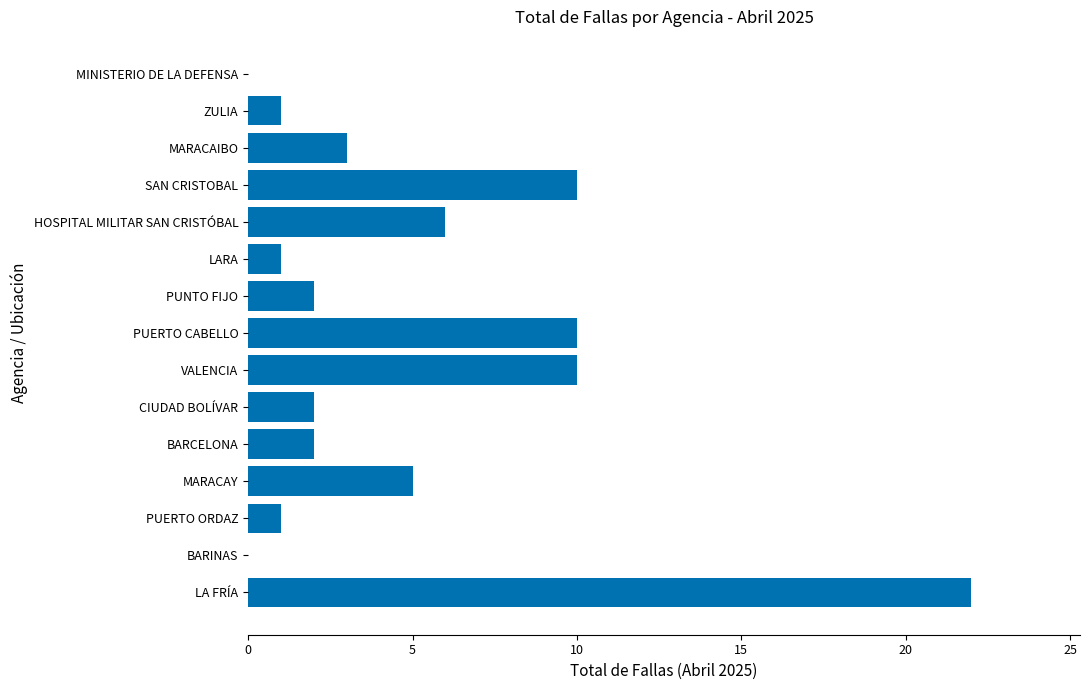

Are the bars grouped side by side (vs. stacked)?

No